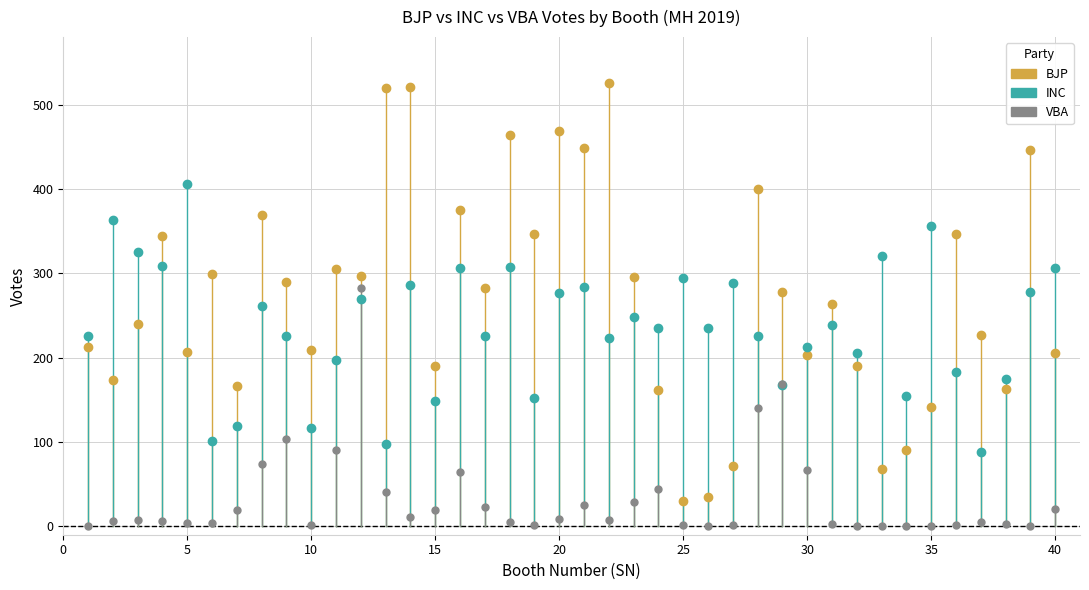

True or false: BJP and VBA cross at least once.

False